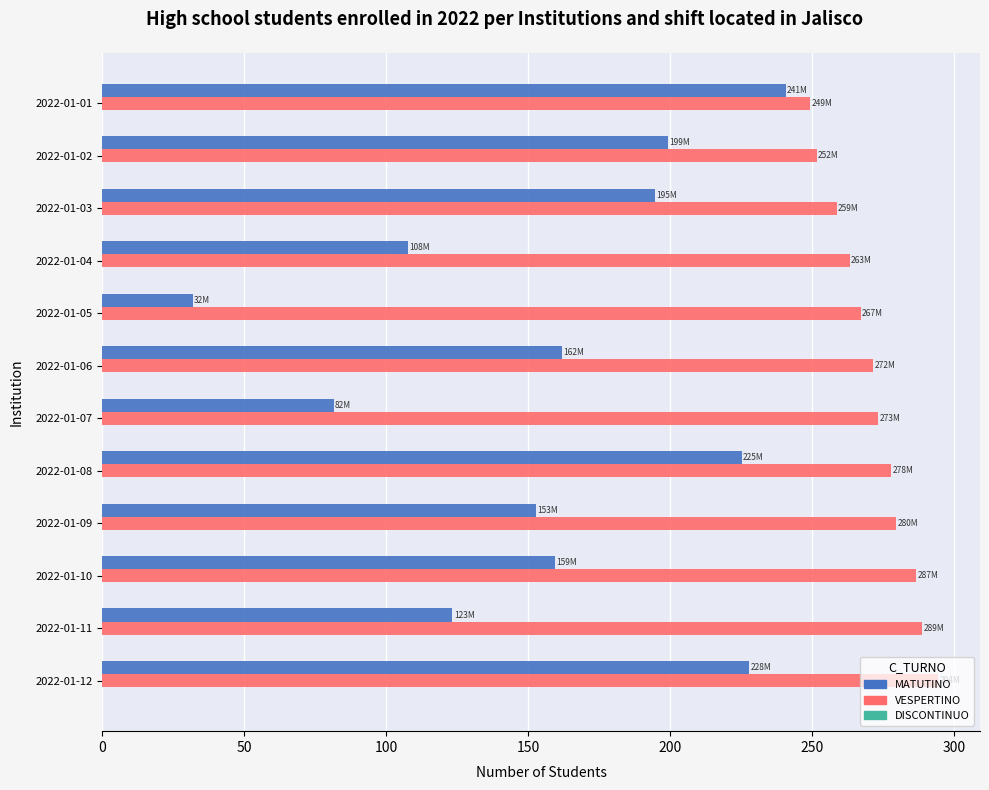

At which category is the sum across all series the highest?

2022-01-12